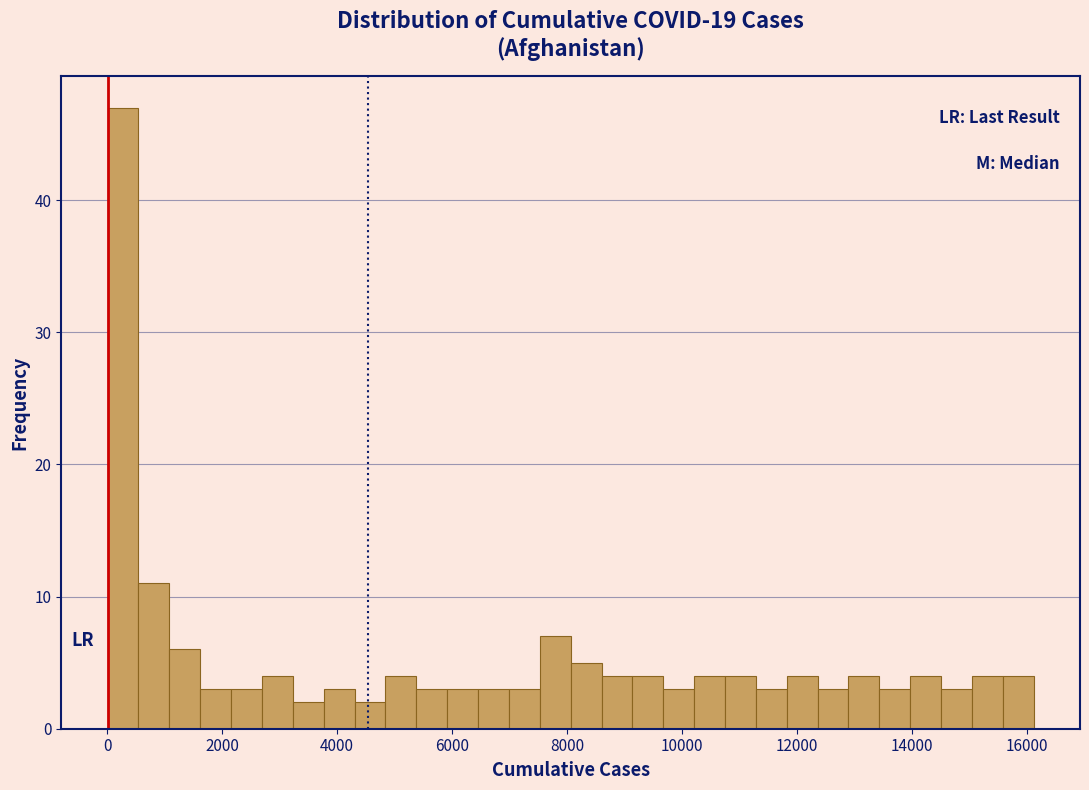

Read against the x-axis, roughly where is the centre of the tallest bar?

200